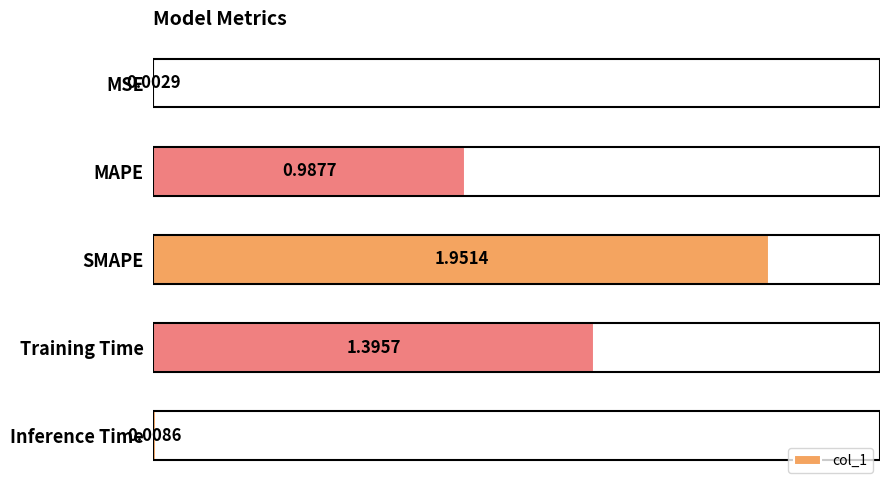

Which label corresponds to the largest value in the chart?

SMAPE